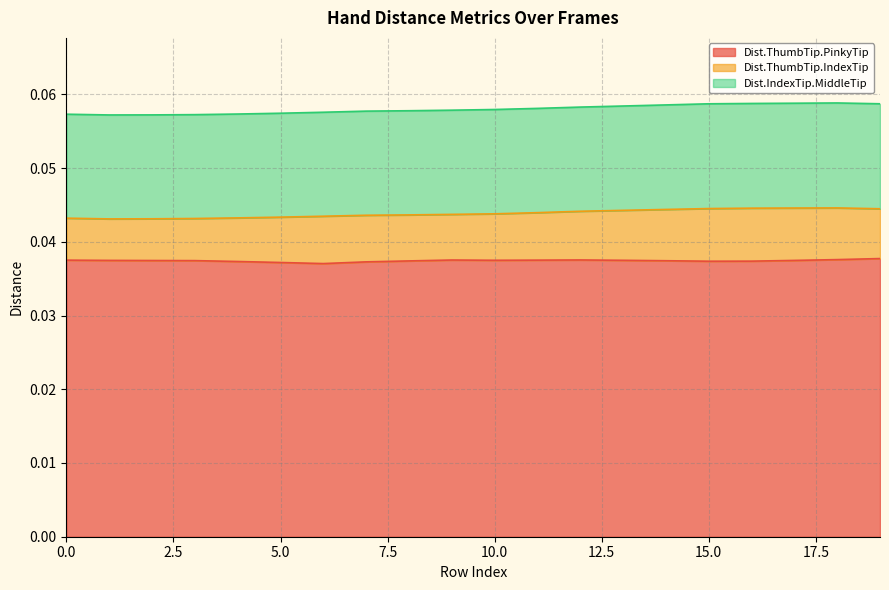

List the labels in order of Dist.ThumbTip.PinkyTip value, smallest first.

6, 5, 7, 4, 15, 16, 8, 14, 3, 2, 17, 1, 13, 10, 11, 0, 9, 12, 18, 19